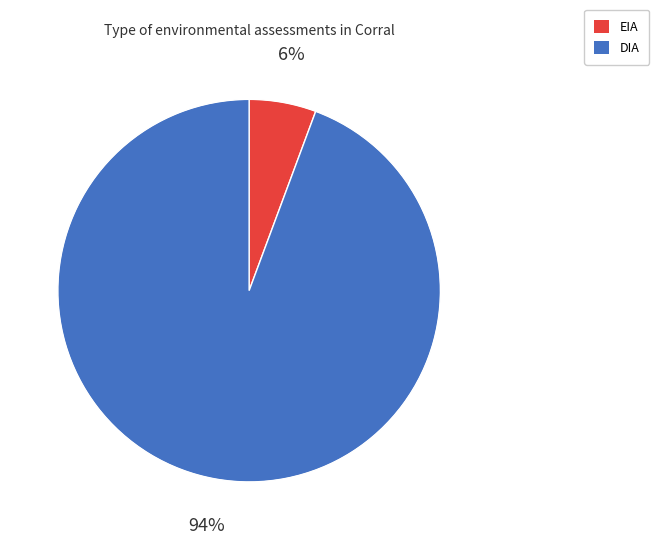

What percentage is the DIA slice, to the nearest percent?

94%